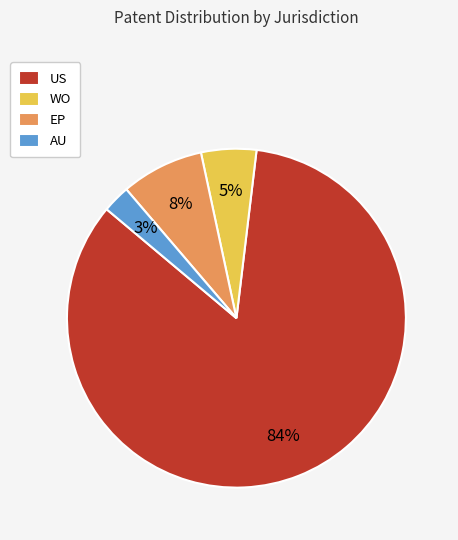

What is the largest slice in the pie chart?

US